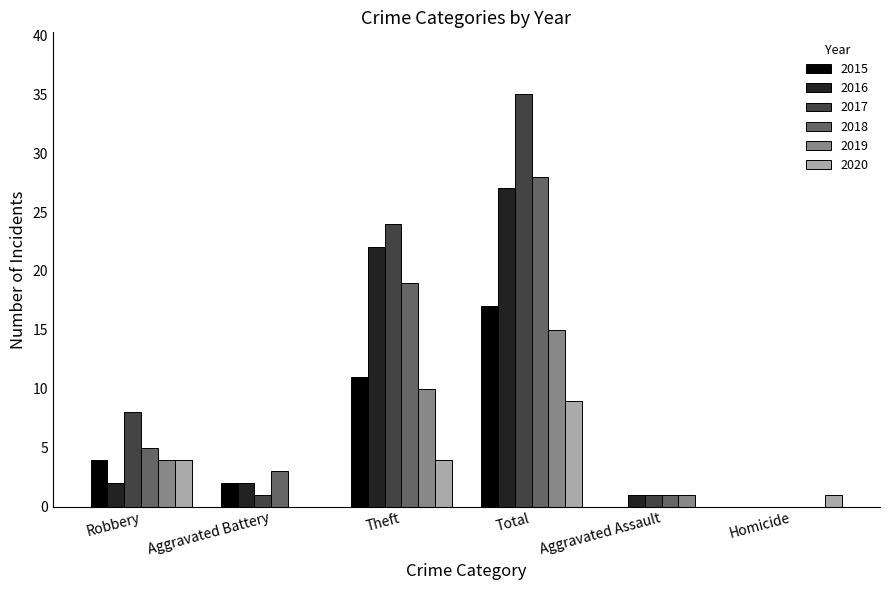

Is it true that 2015 equals 8 at Theft?

False